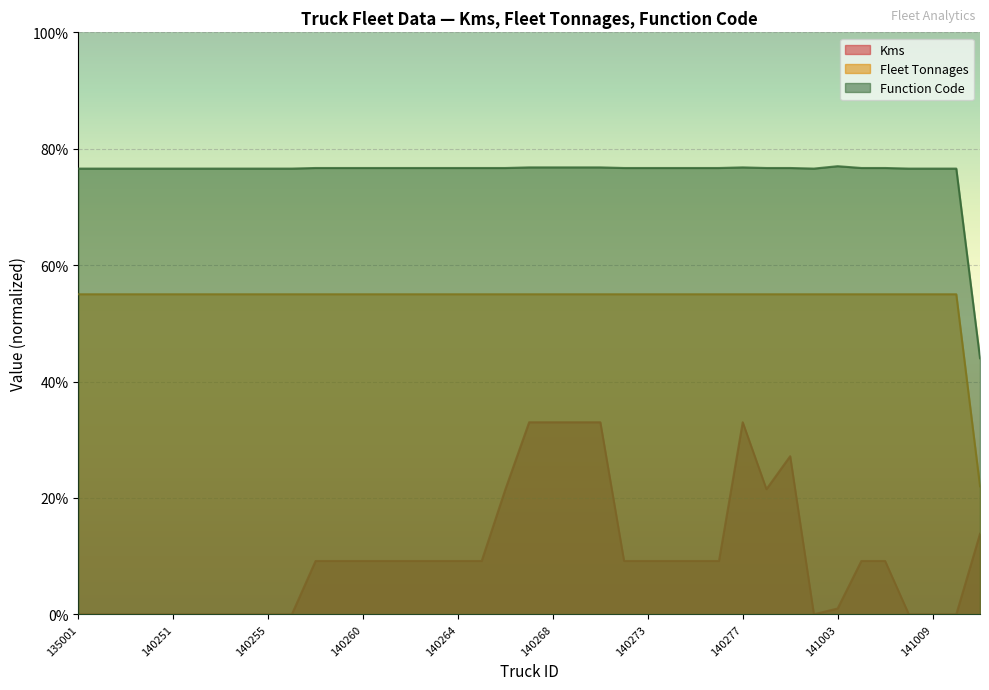

What are all the series names shown in the legend?

Kms, Fleet Tonnages, Function Code